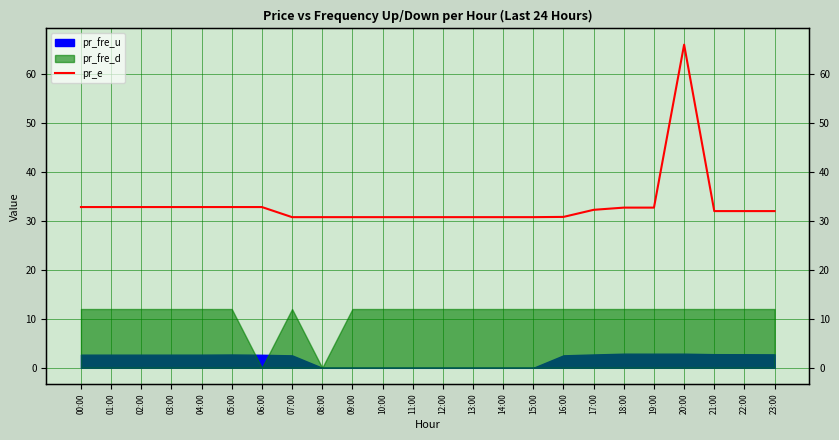

How many interior local peaks (higher than both neighbors) does the data have?

1